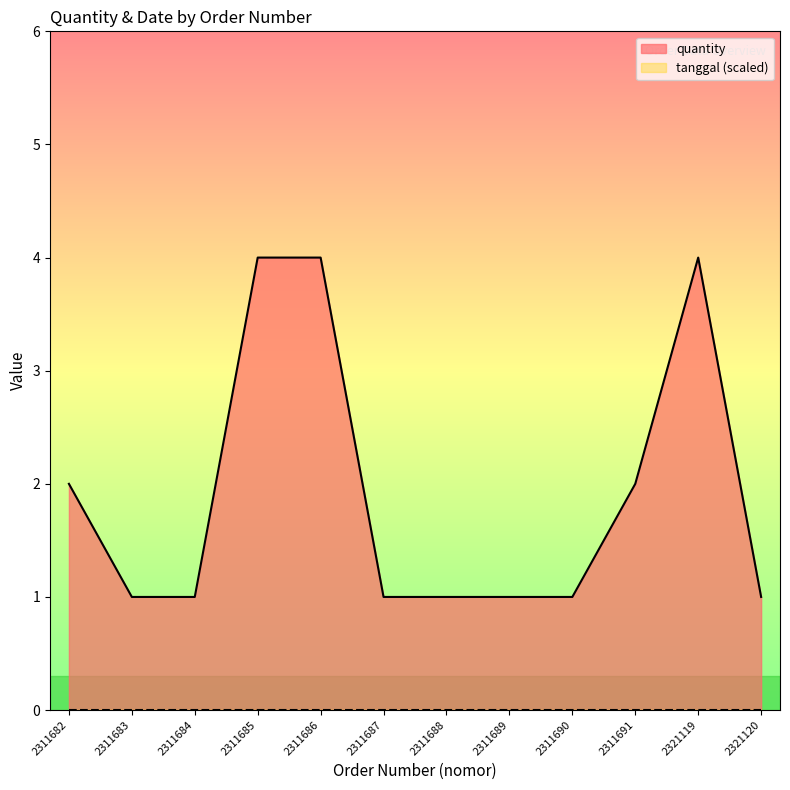

At which category does the chart reach its peak across all series?

2311685